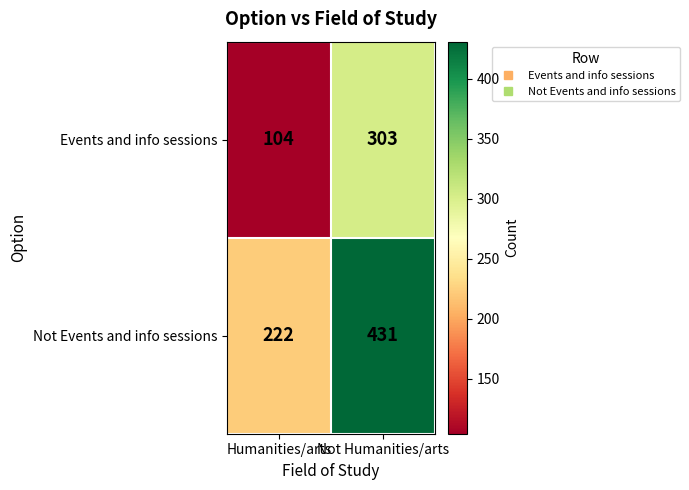

Is it true that Events and info sessions equals 303 at Not Humanities/arts?

True